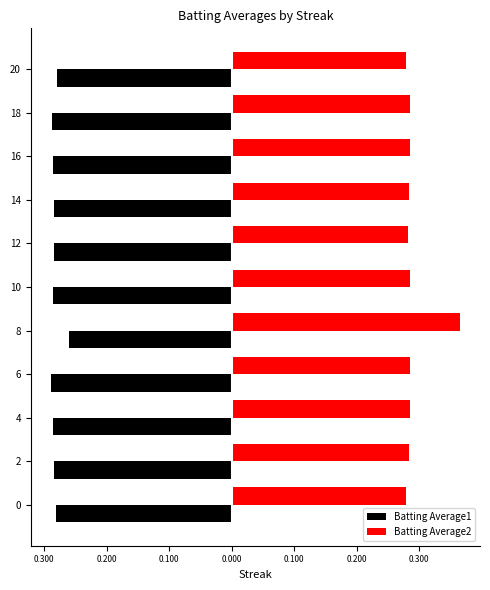

What is the greatest value displayed?

0.4